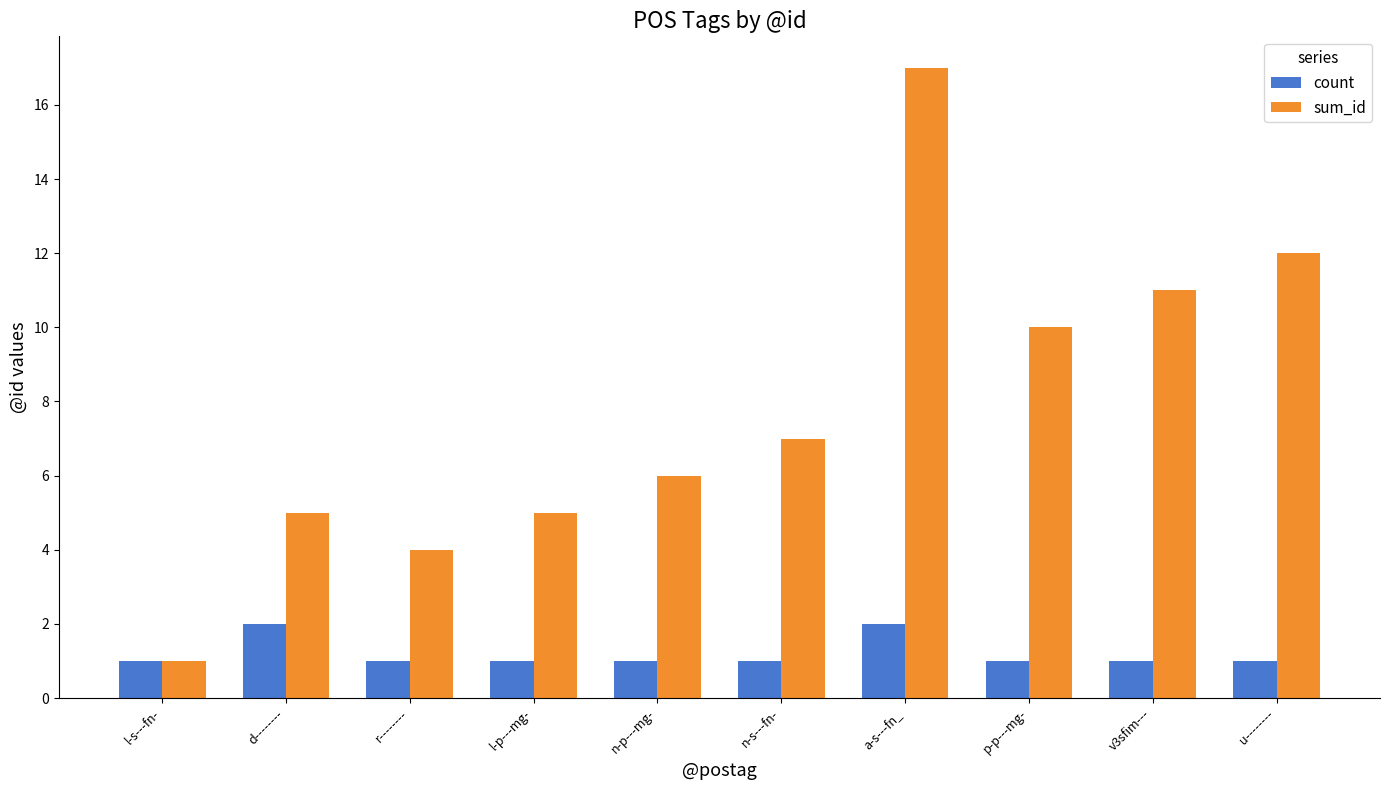

What is the maximum value shown in the chart?

17